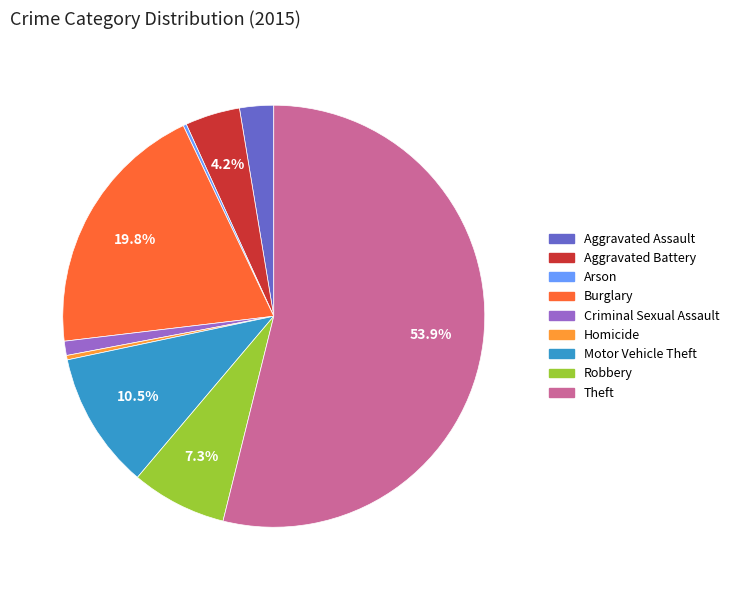

To the nearest percent, what portion does Aggravated Assault represent?

3%